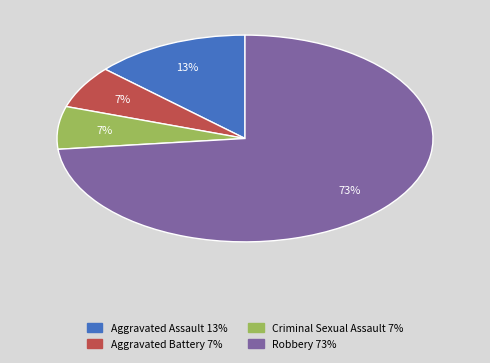

What percentage is the Aggravated Assault slice, to the nearest percent?

13%